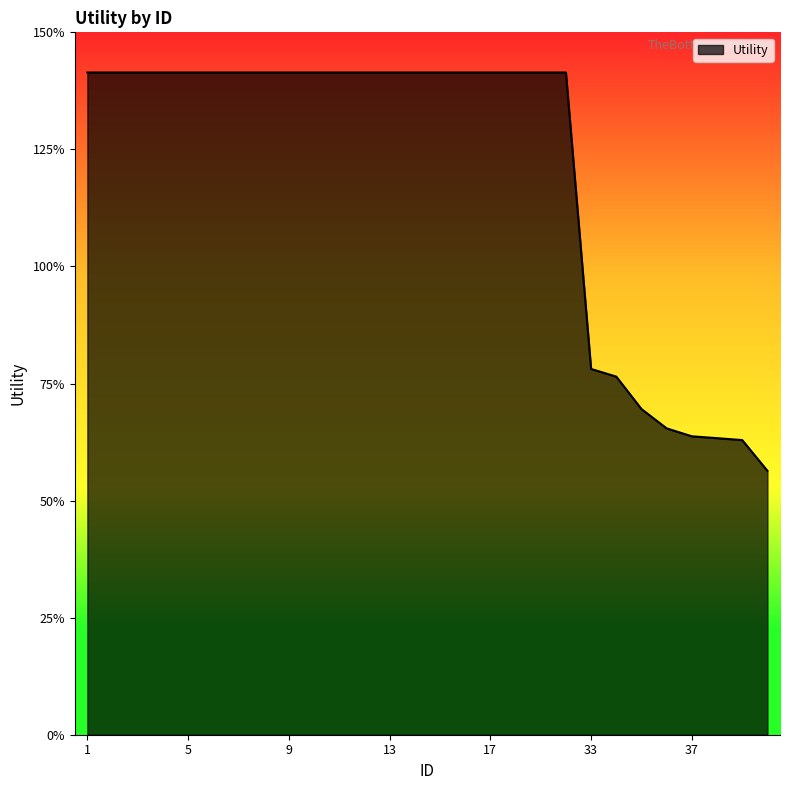

Does the chart display data point markers on the line(s)?

No